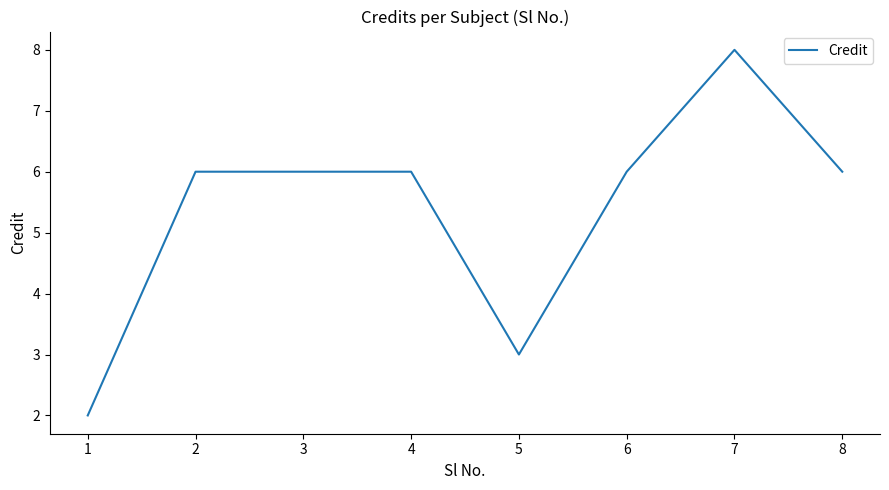

The value at 2 is 3. True or false?

False